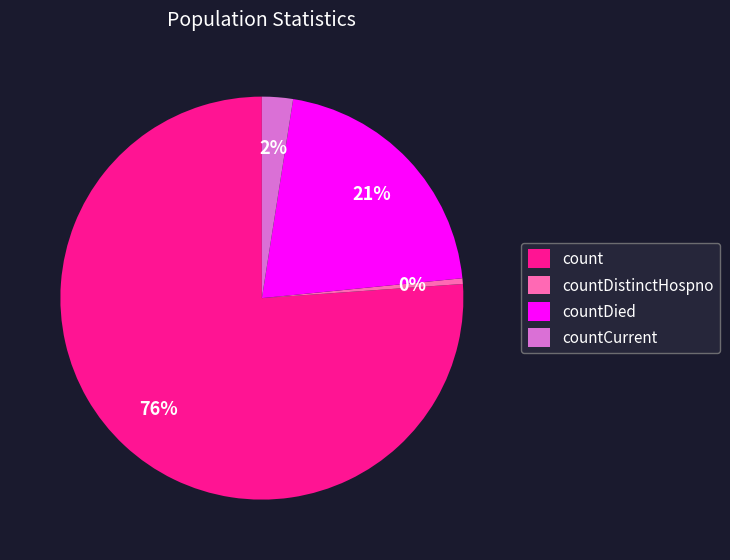

Which category has the biggest portion of the pie?

count